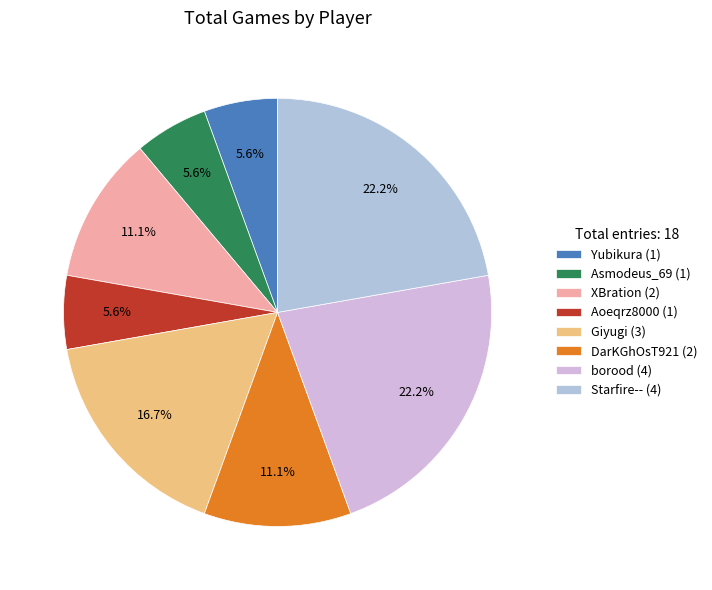

Is there any slice that represents more than half of the pie?

No